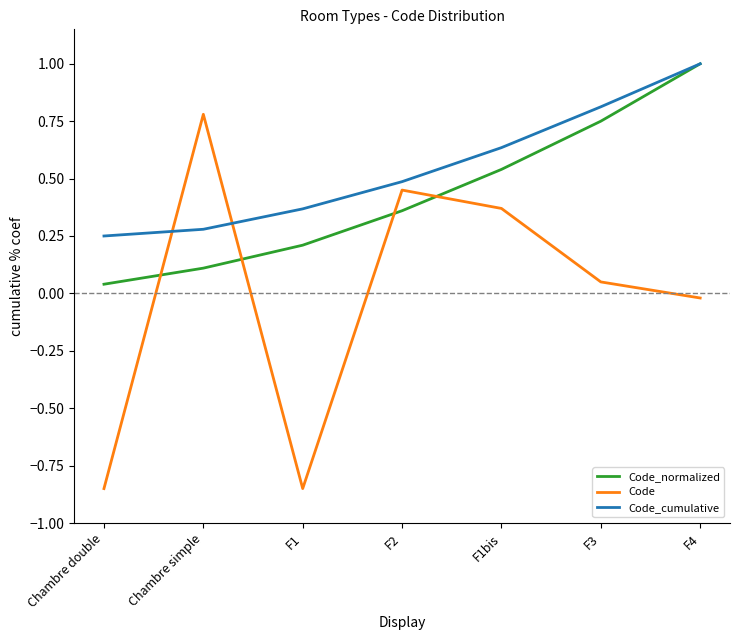

Between F2 and F4, which series saw the biggest shift?

Code_normalized